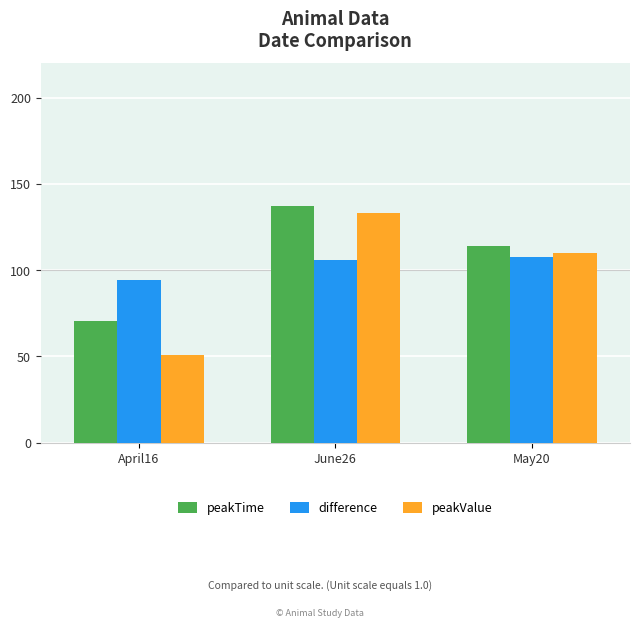

Does the chart contain stacked bars?

No